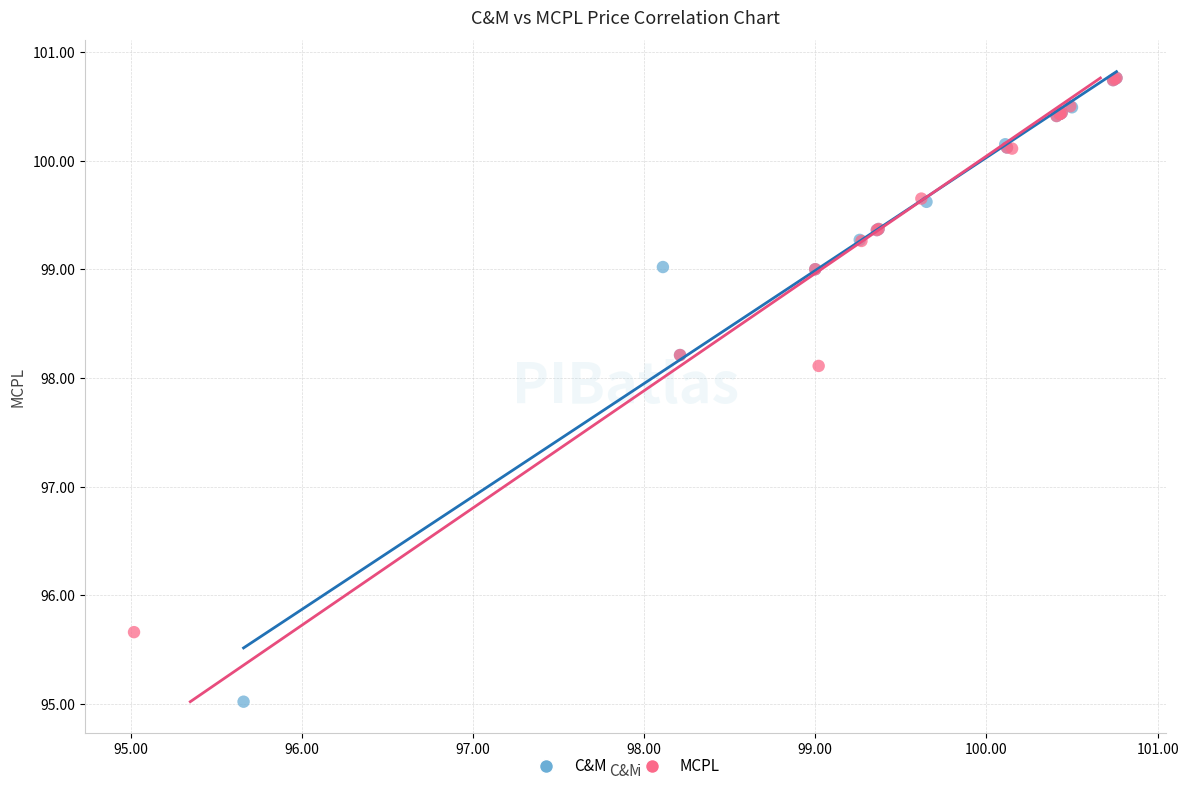

Which series contains the lowest Y value?

C&M